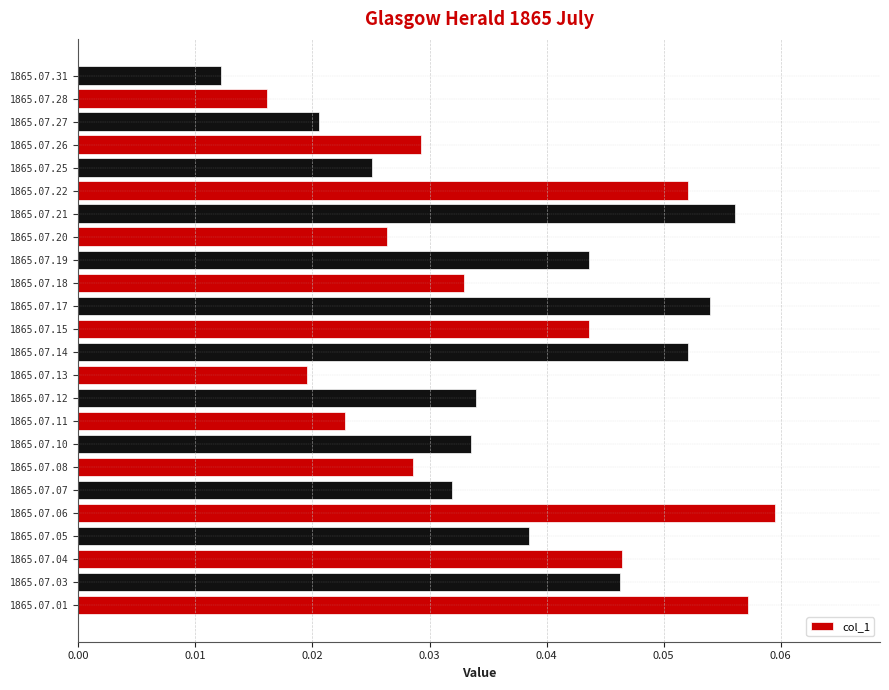

How many values are between 0 and 1?

24